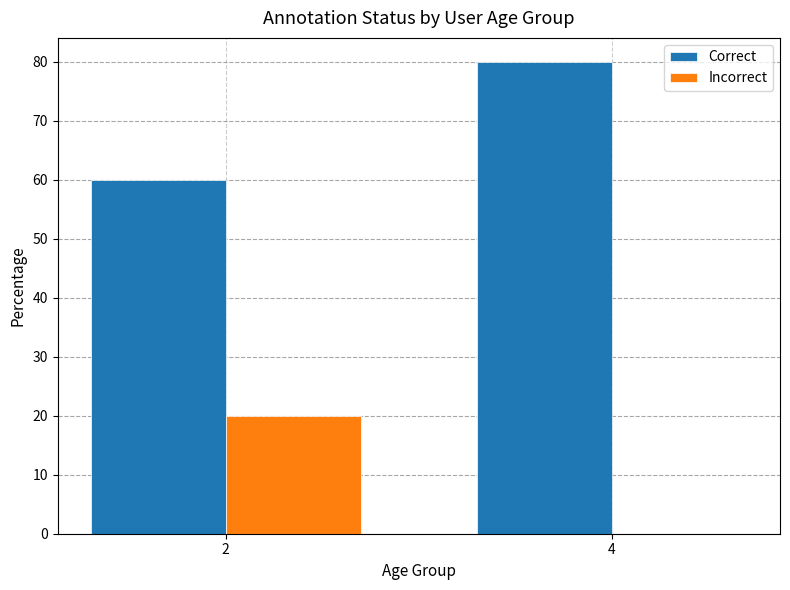

The Incorrect series shows 0 at 4. True or false?

True